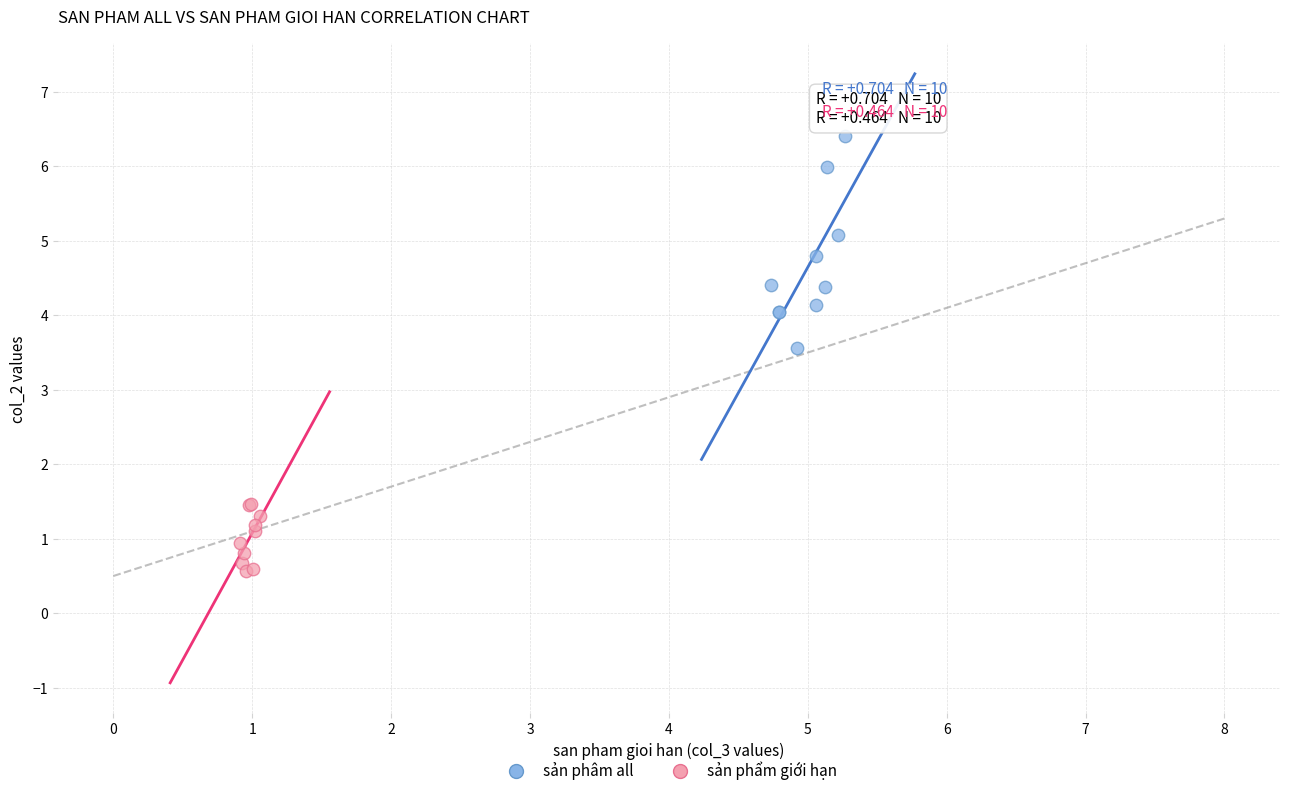

Which series reaches the minimum Y coordinate?

sản phẩm giới hạn